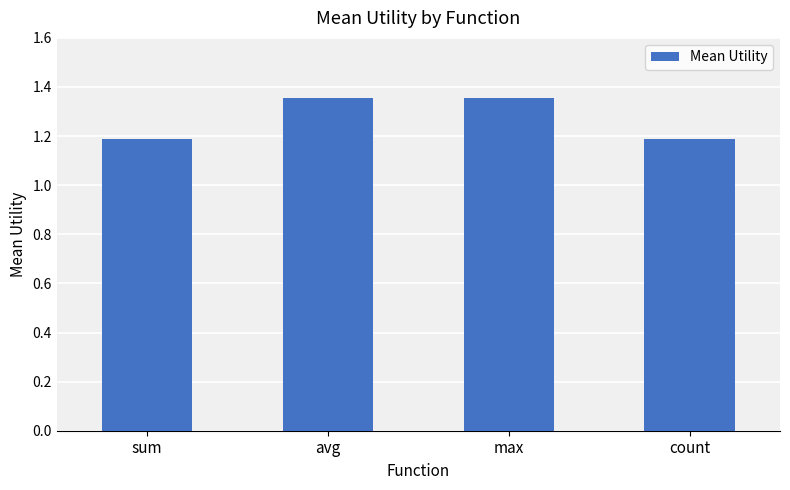

What is the average value?

1.3